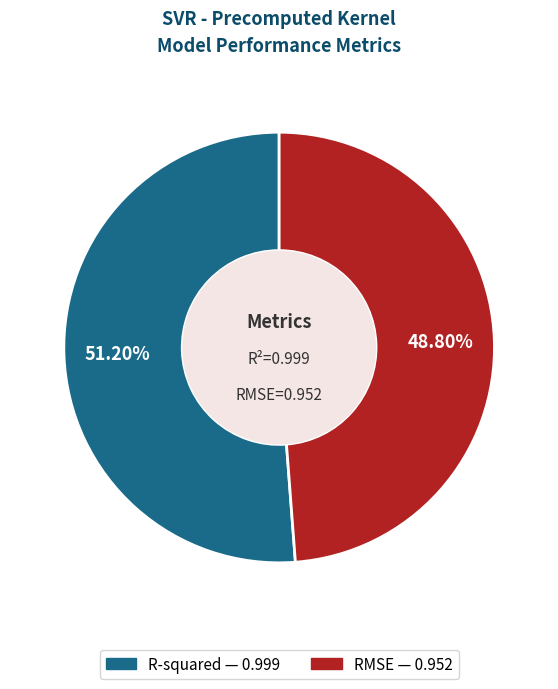

Combined, do RMSE and R-squared account for over 50%?

Yes